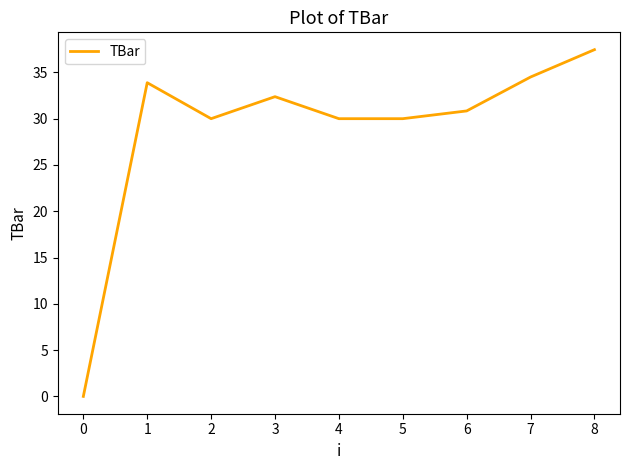

Is it true that the value at 1 is 17.8?

False